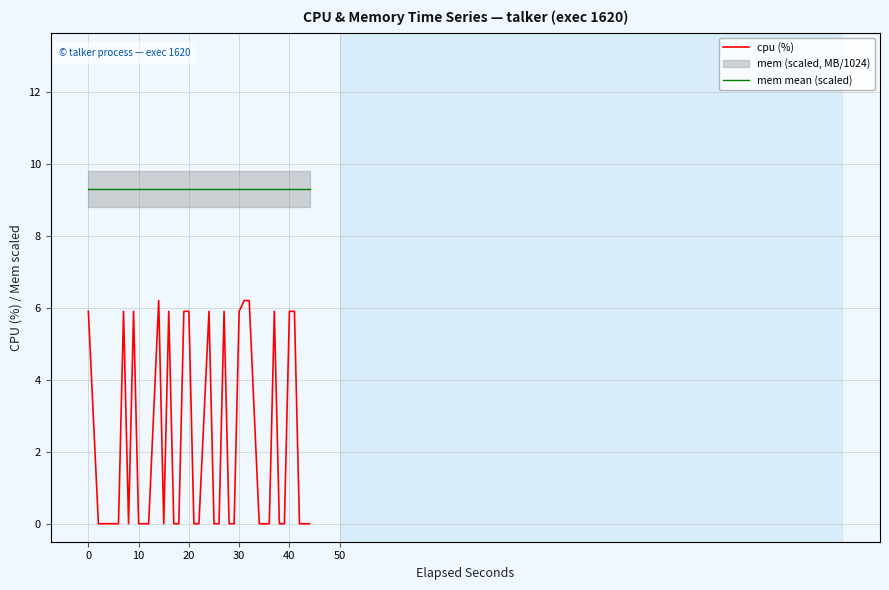

True or false: mem mean (scaled) and cpu (%) cross at least once.

False